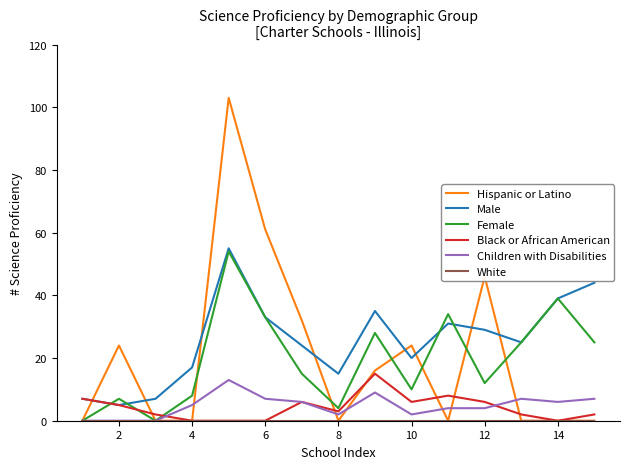

What is the maximum value shown in the chart?

103